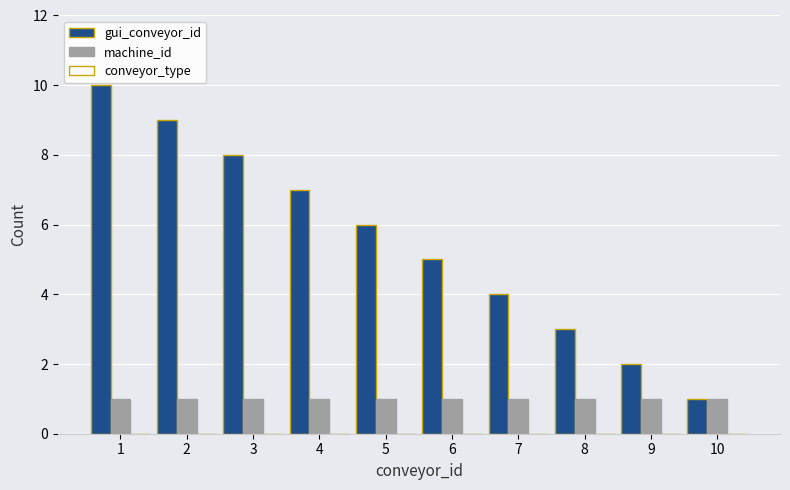

Between 4 and 6, which series saw the biggest shift?

gui_conveyor_id